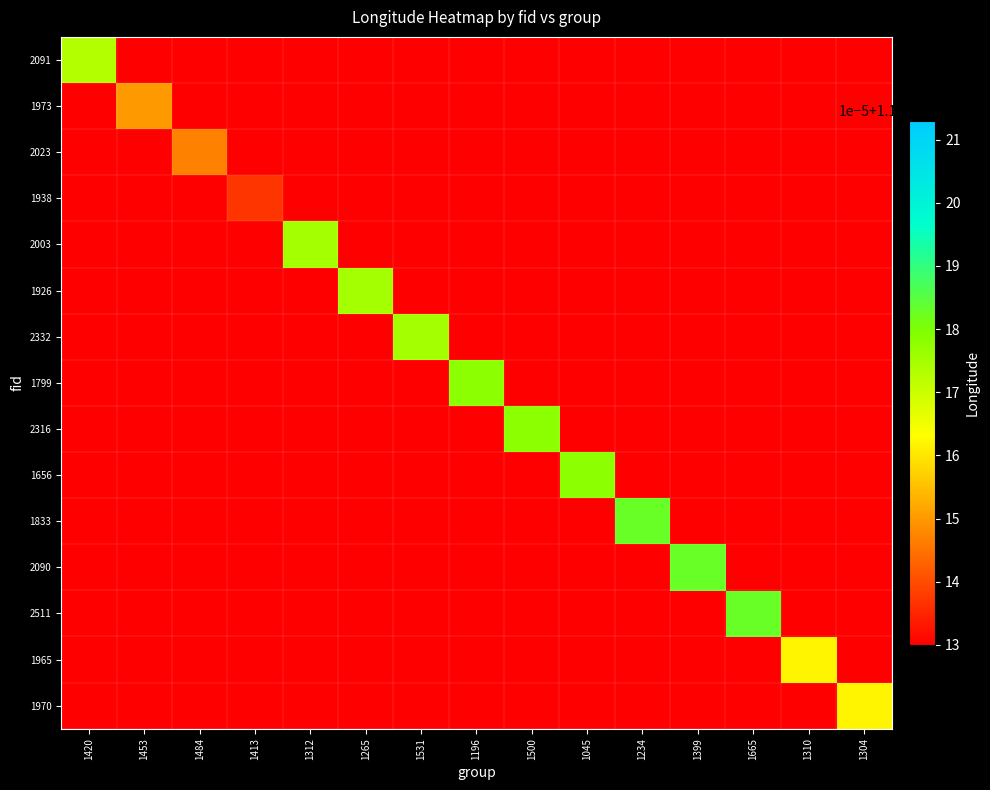

What is the average value of the 1965 series?

7.9